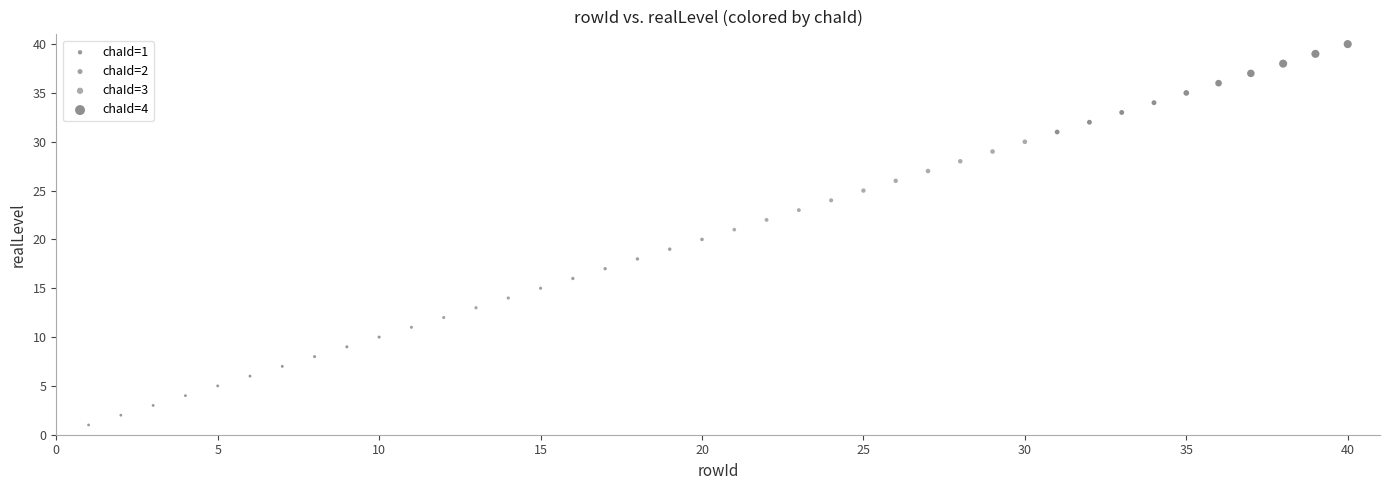

Which series reaches the maximum Y coordinate?

chaId=4